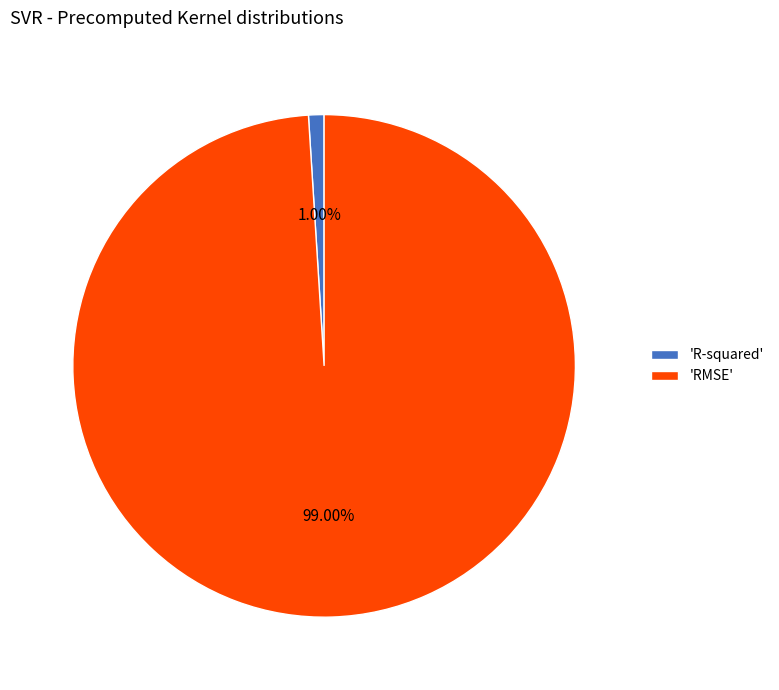

Which slice is the smallest?

'R-squared'